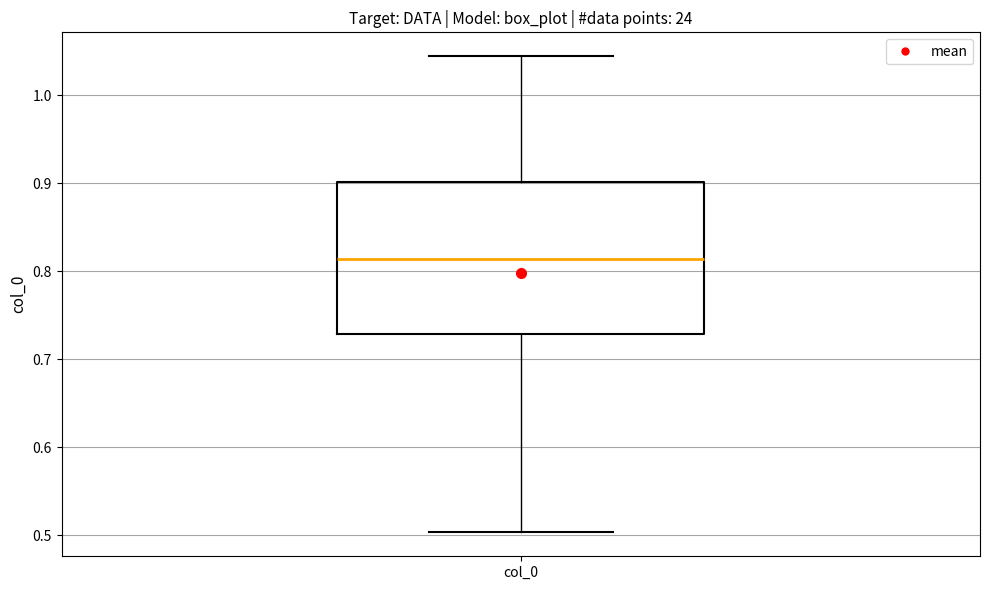

Read this box plot against the y-axis: the position of the median line, the range covered by the box, and the ends of both whiskers. The values are not printed on the chart, so give them approximately, as read against the axis.

median 0.81, box 0.73 to 0.90, whiskers 0.50 to 1.04